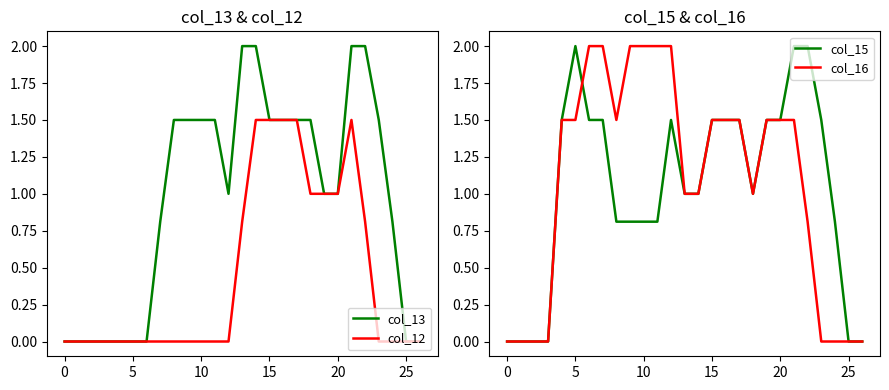

True or false: col_15 has a value of 1.5 at 23.

True